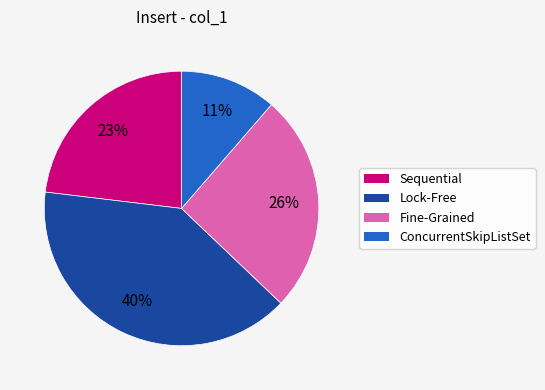

What percentage is the Fine-Grained slice, to the nearest percent?

26%